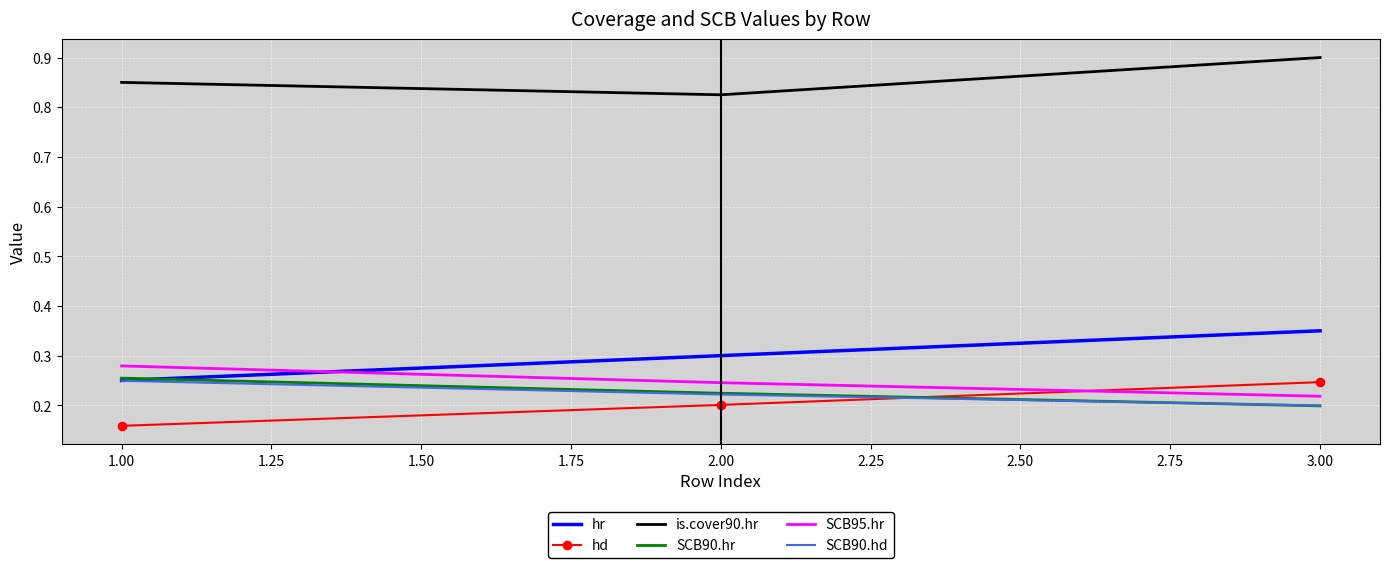

At which category does the chart reach its minimum across all series?

1.00